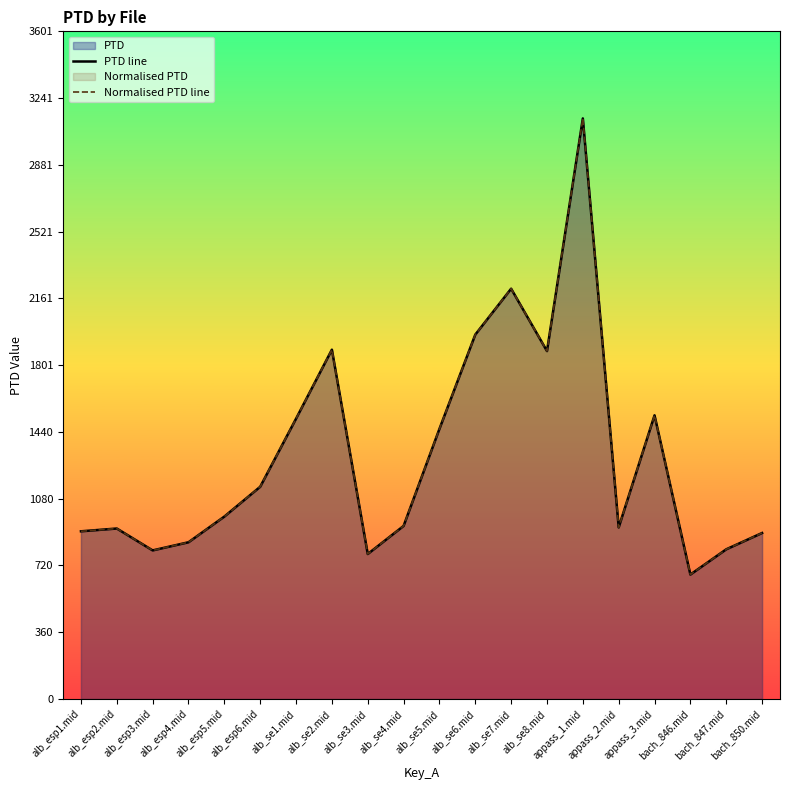

What is the maximum value shown in the chart?

3131.4